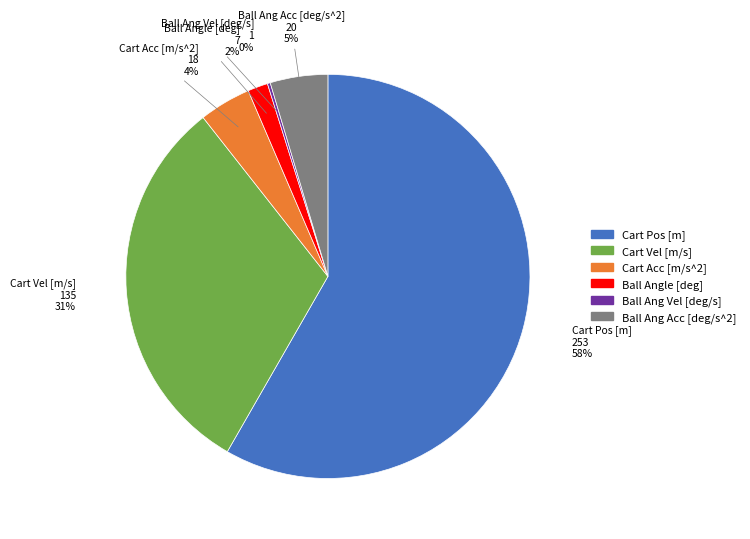

Is there any slice that represents more than half of the pie?

Yes